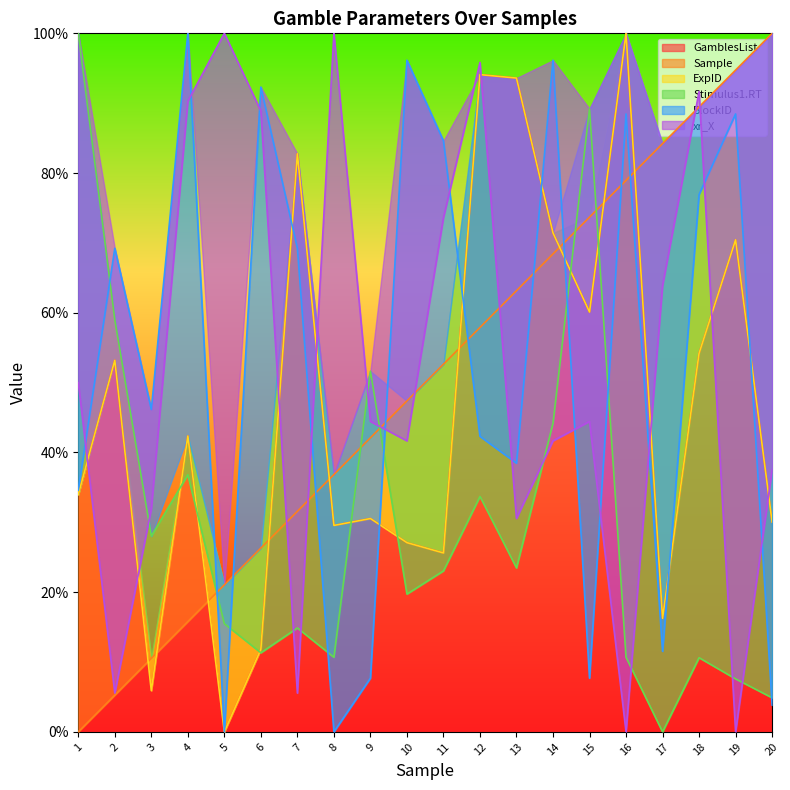

Rank the categories by BlockID value from lowest to highest.

5, 8, 20, 9, 15, 17, 1, 13, 12, 3, 2, 7, 18, 11, 16, 19, 6, 10, 14, 4